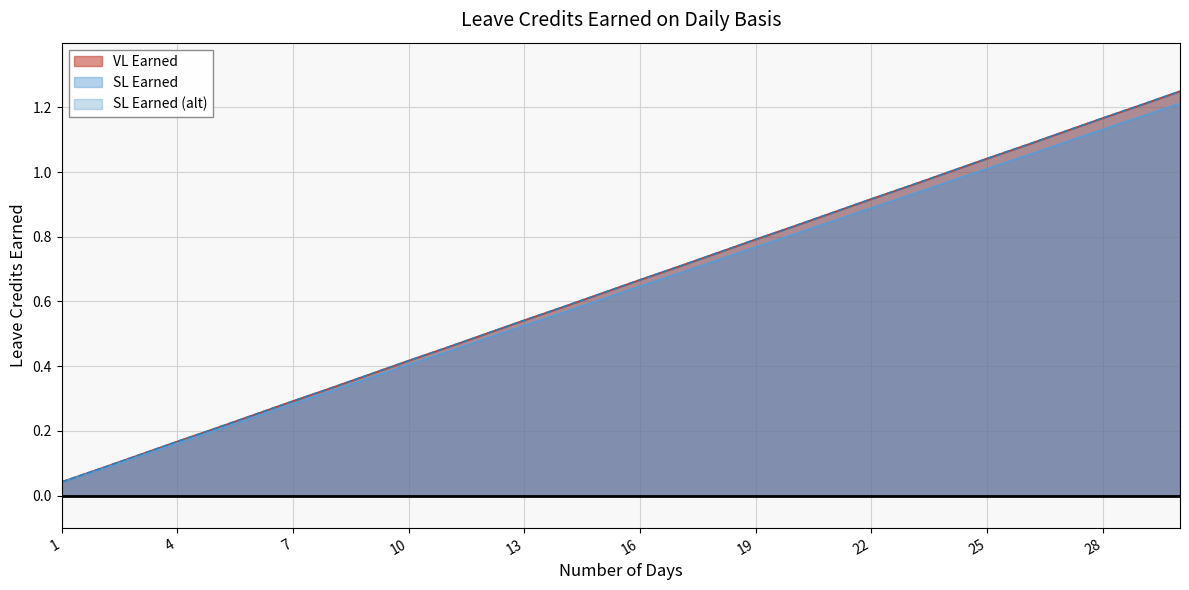

Read the VL Earned value at 26.

1.1